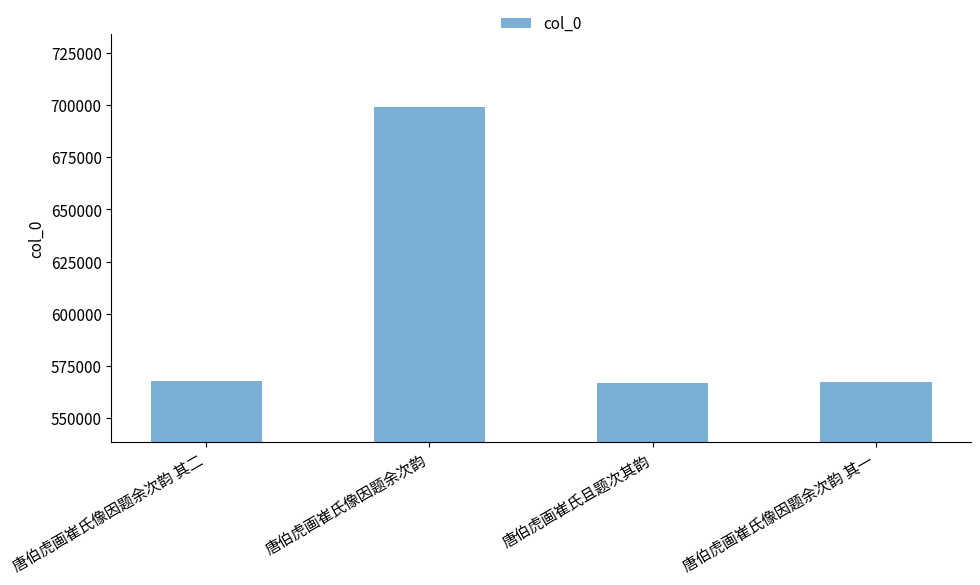

Does the chart contain stacked bars?

No